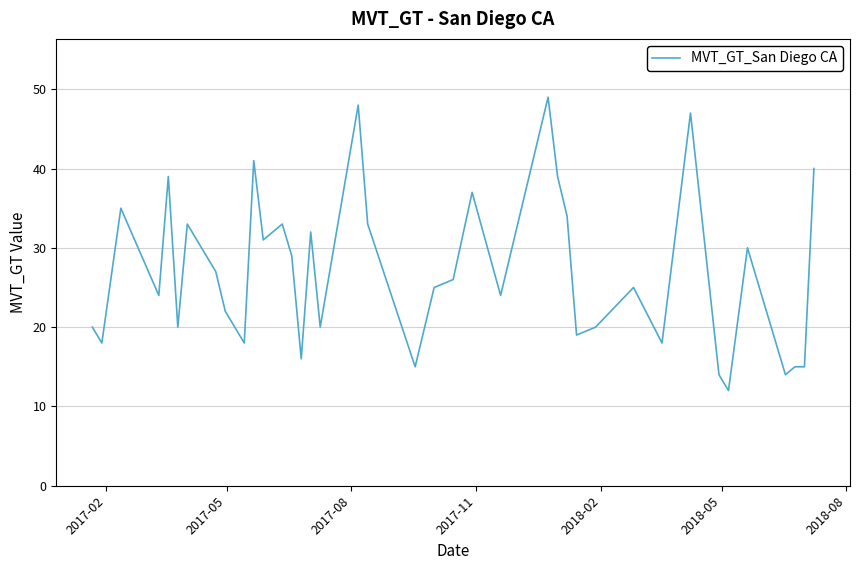

Reading right to left, what are all the values shown in this chart?

40	15	15	14	30	12	14	47	18	25	20	19	34	39	49	24	37	26	25	20	15	33	48	20	32	16	29	33	31	41	18	22	27	33	20	39	24	35	18	20